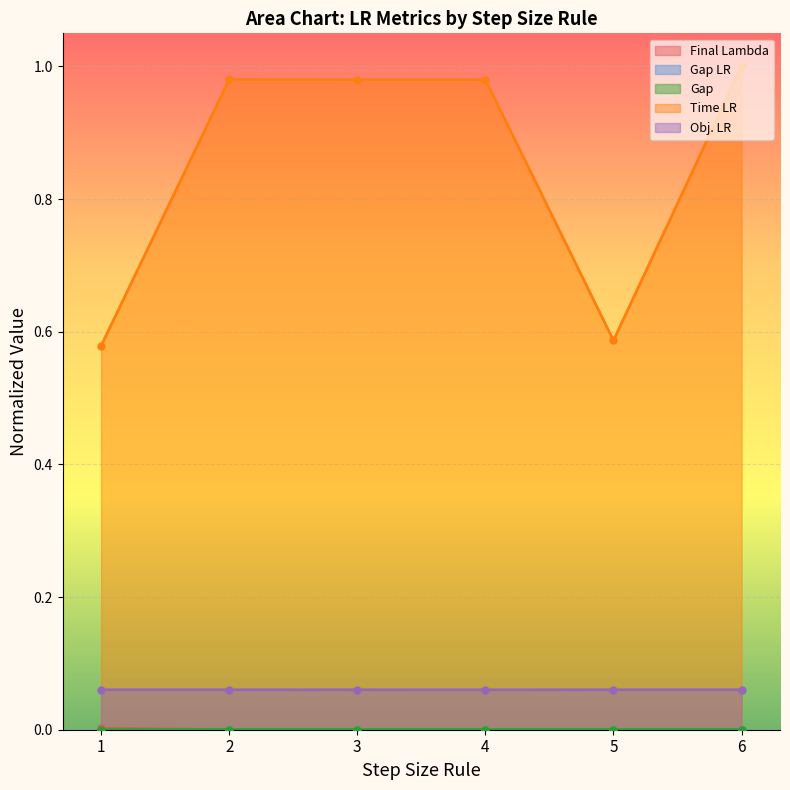

Which series has the largest total across all categories?

Time LR